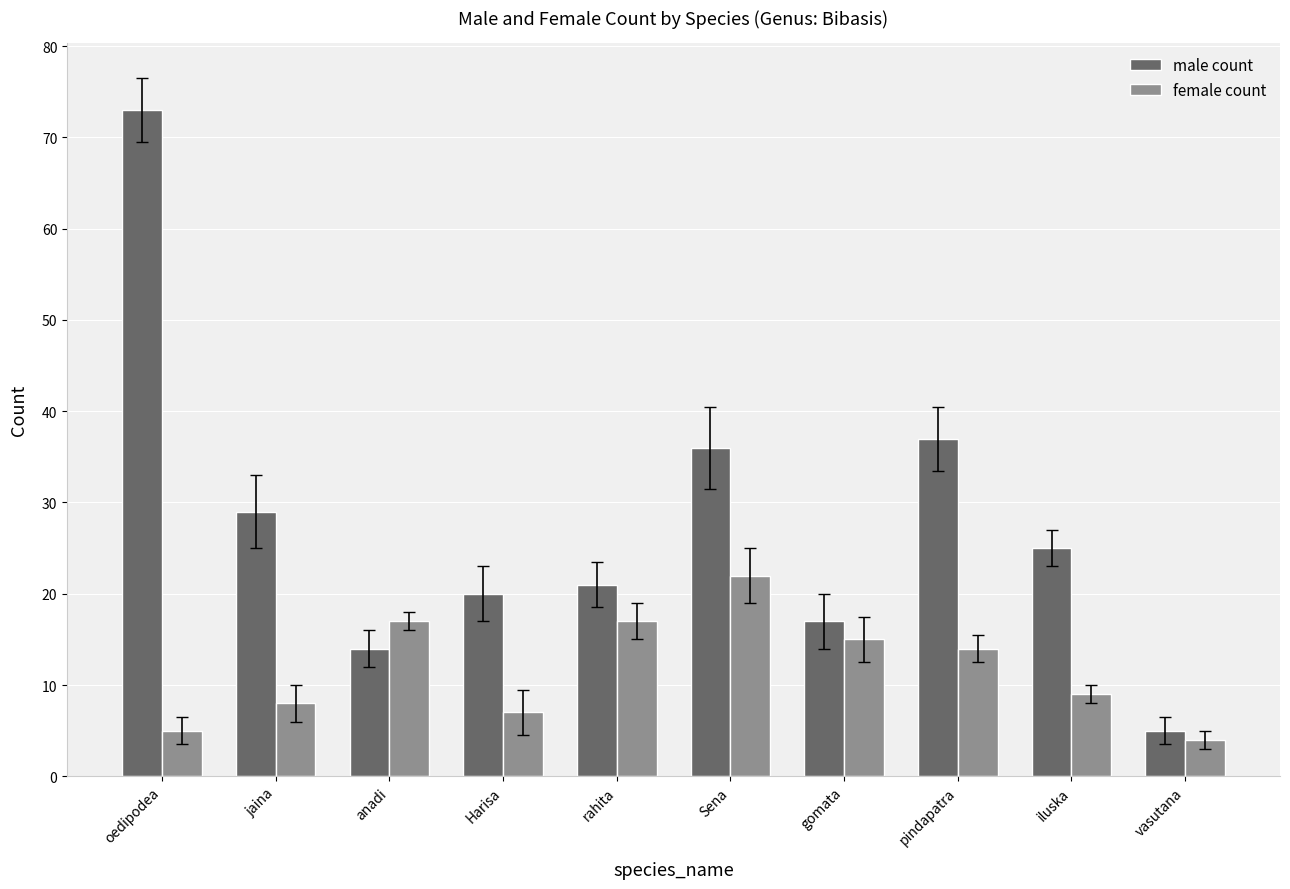

What is the difference between the male count values at jaina and iluska?

4